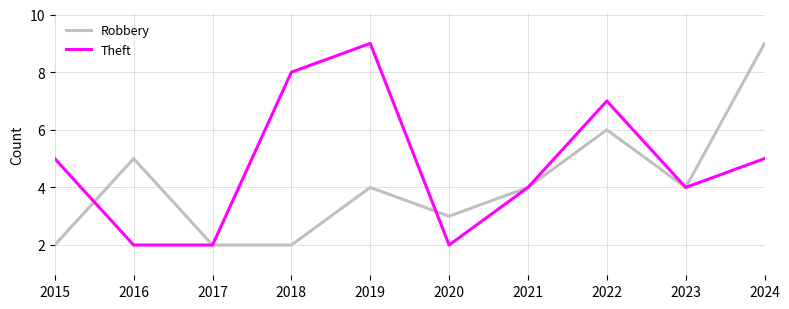

List the series in order of their overall mean, lowest first.

Robbery, Theft